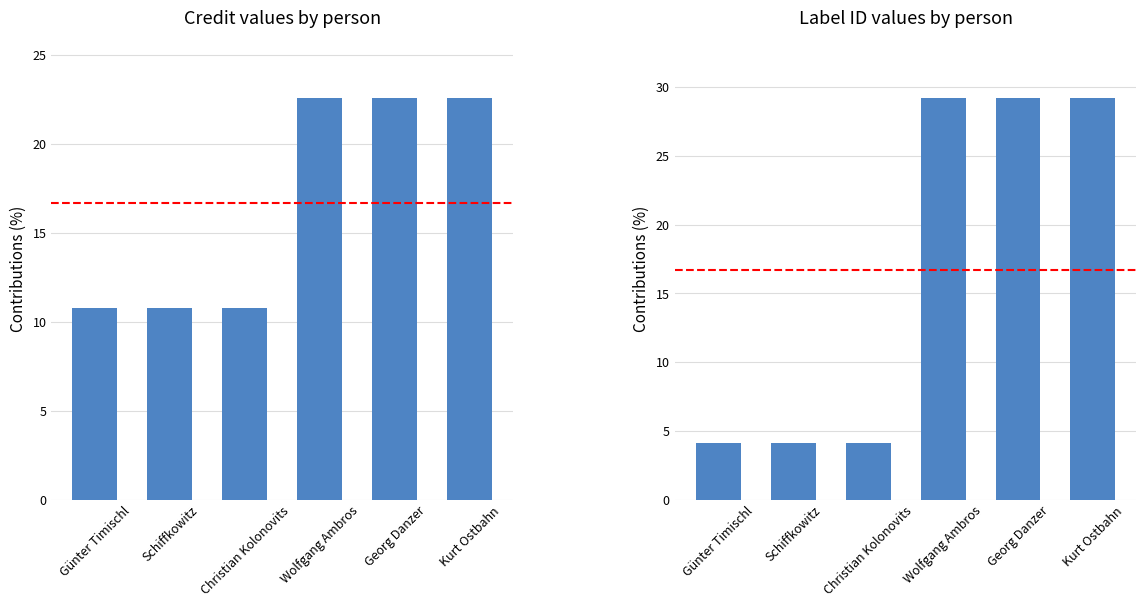

At how many categories does at least one series exceed 24?

3